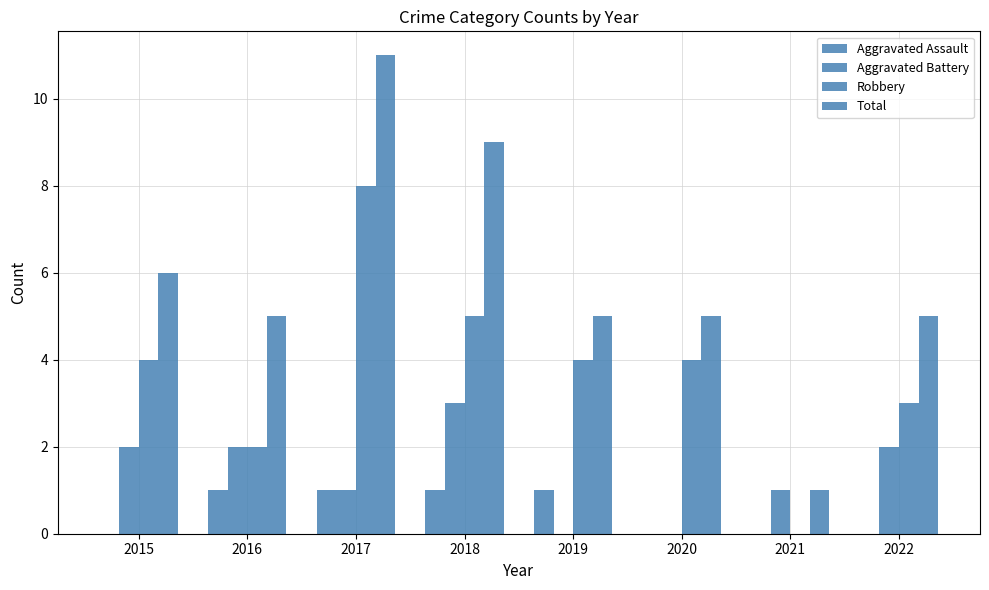

What is the sum of all Robbery values?

30